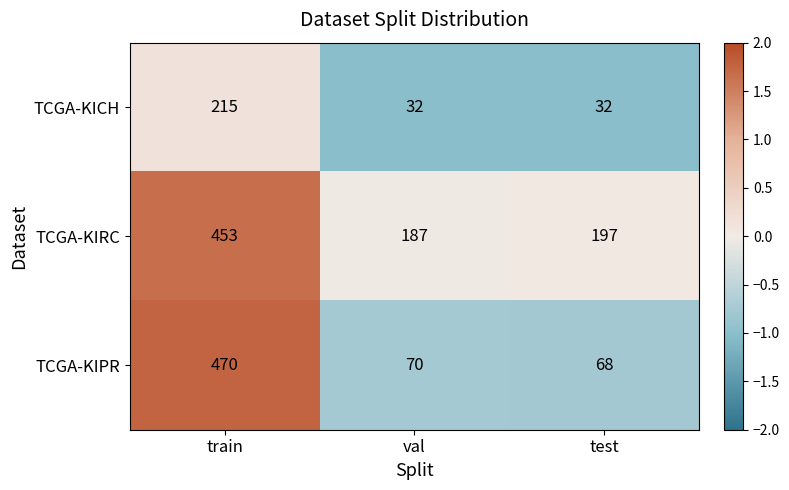

What is the difference between the TCGA-KIRC values at train and test?

256